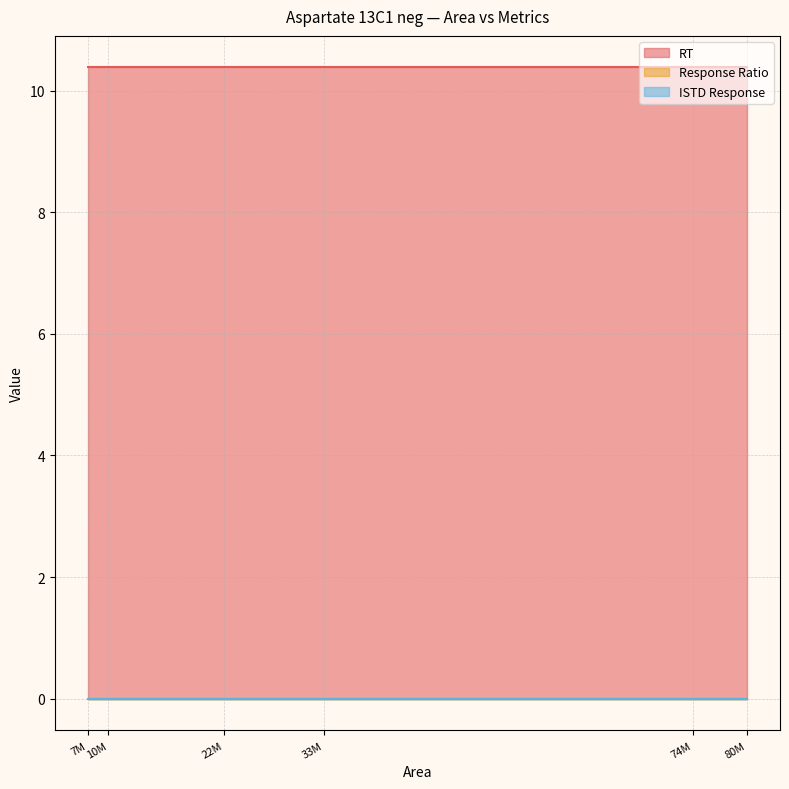

What is the maximum value shown in the chart?

10.4